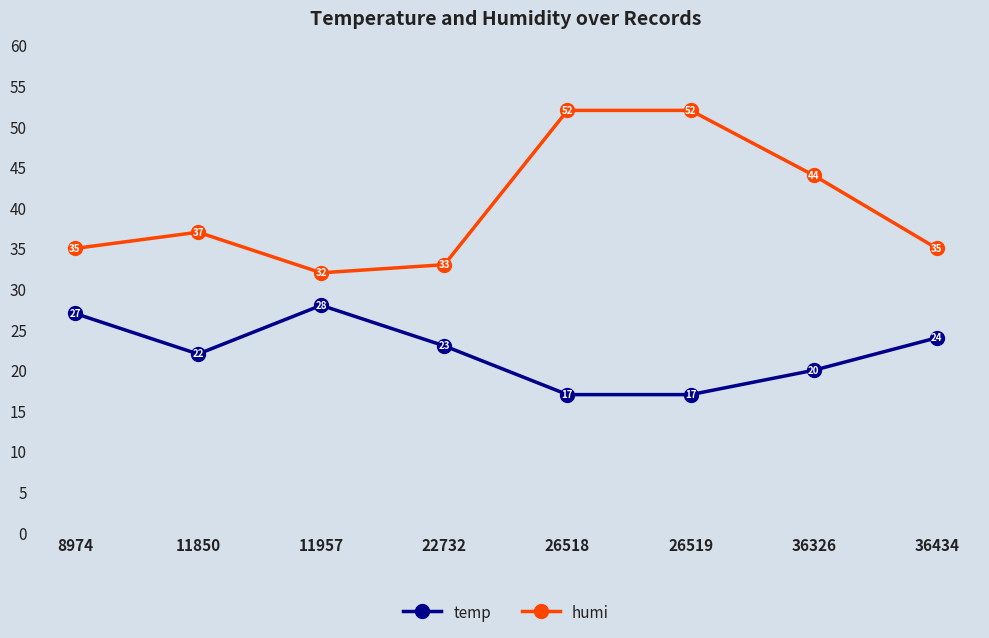

What is the average value of the temp series?

22